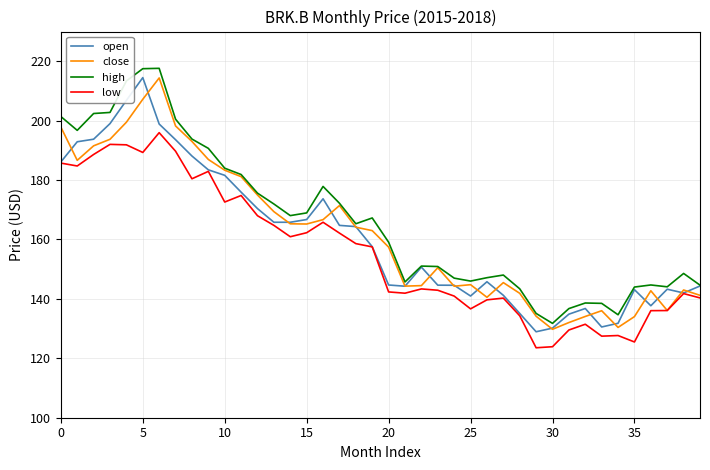

What is the sum of all low values?

6234.5